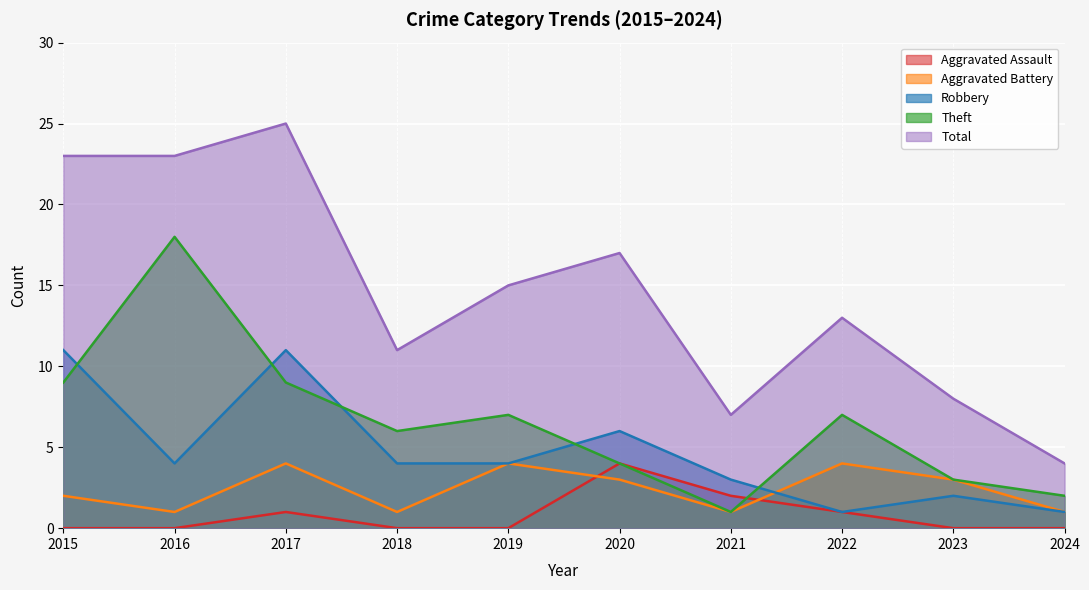

True or false: Aggravated Battery has a value of 7 at 2022.

False